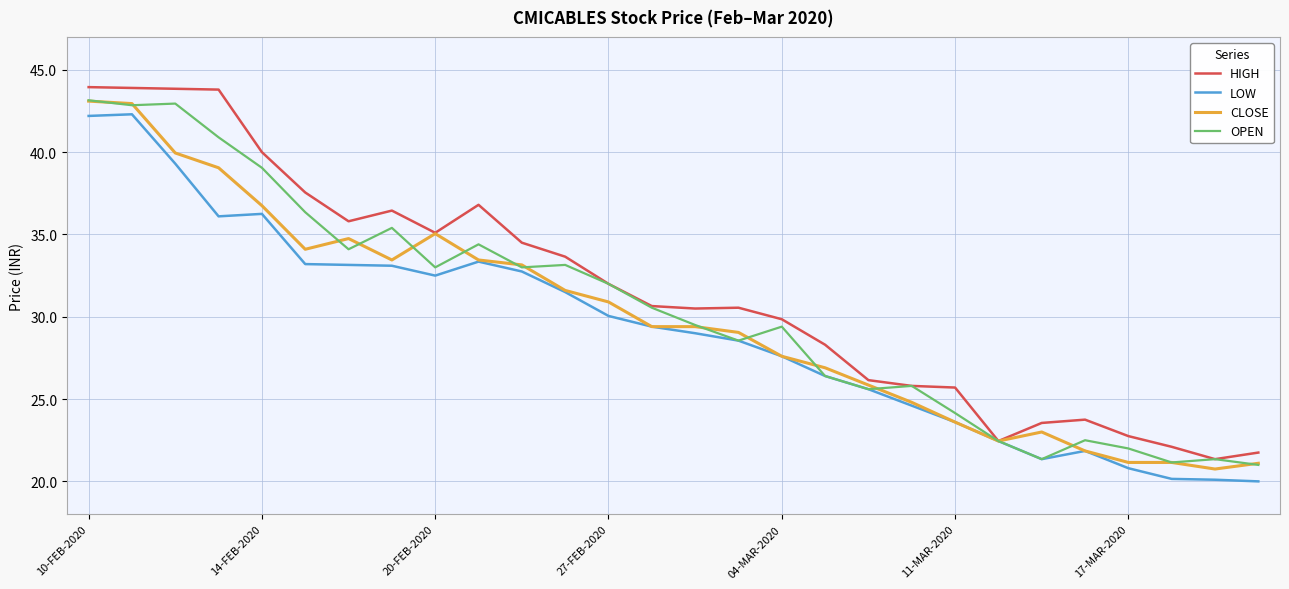

What is the greatest value displayed?

44.0